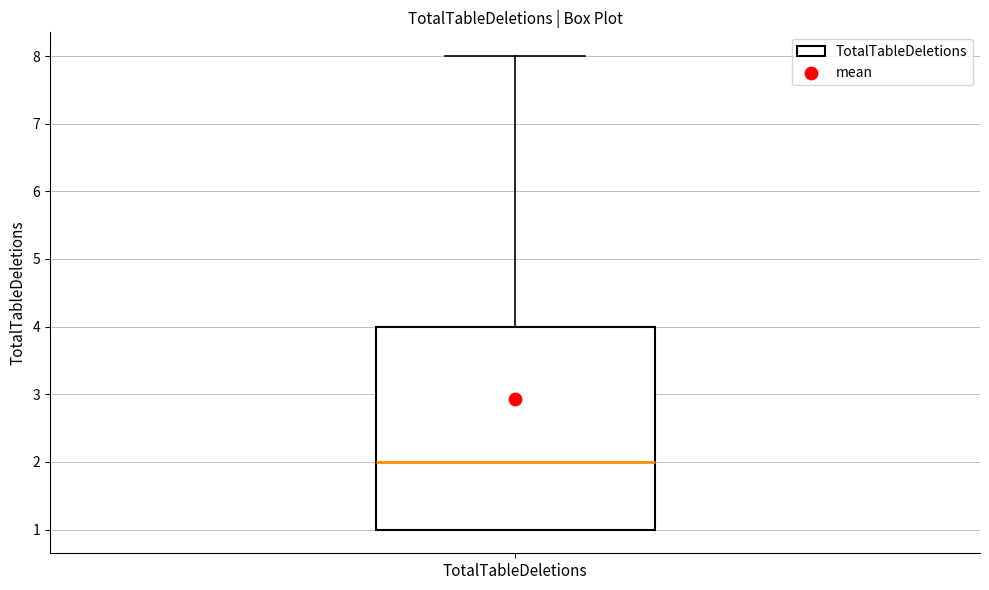

Where is the lower edge of the box for TotalTableDeletions on the y-axis? The values are not printed on the chart, so give them approximately, as read against the axis.

1